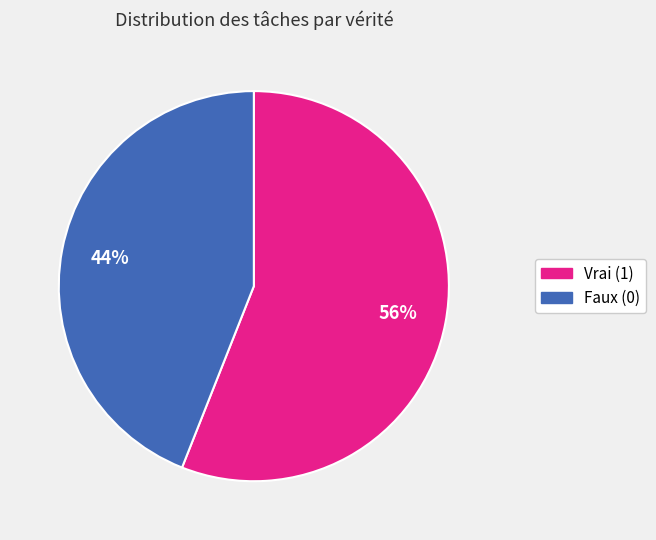

To the nearest percent, what is the average slice percentage?

50%